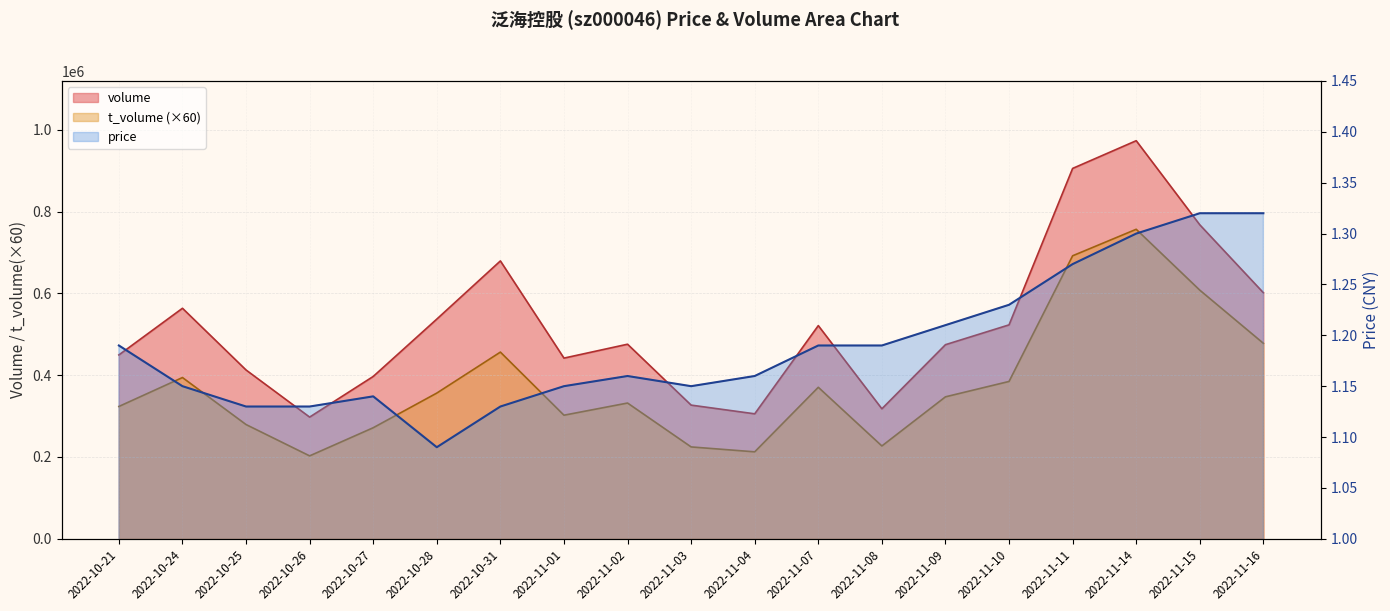

What is the difference between the second highest and minimum values in the price series?

0.2